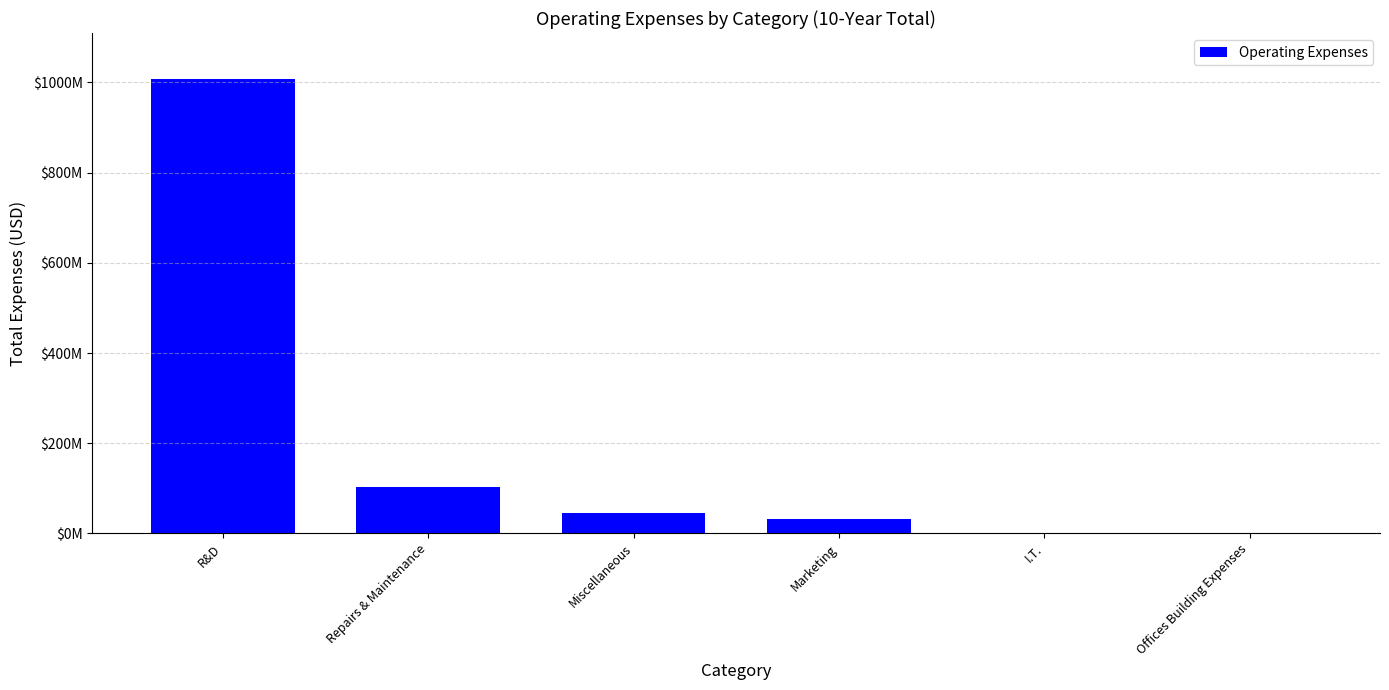

Are the bars horizontal?

No